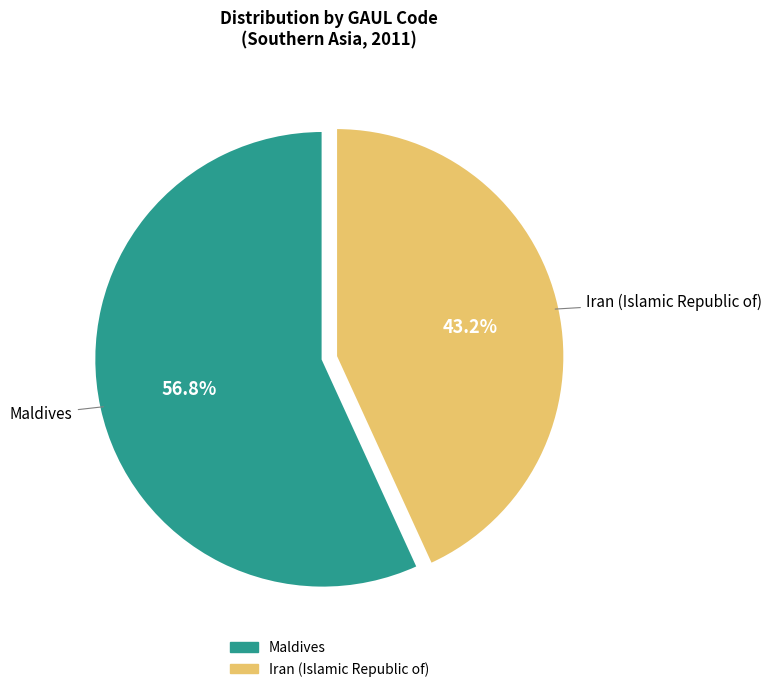

Does Iran (Islamic Republic of) represent more than half of the total?

No